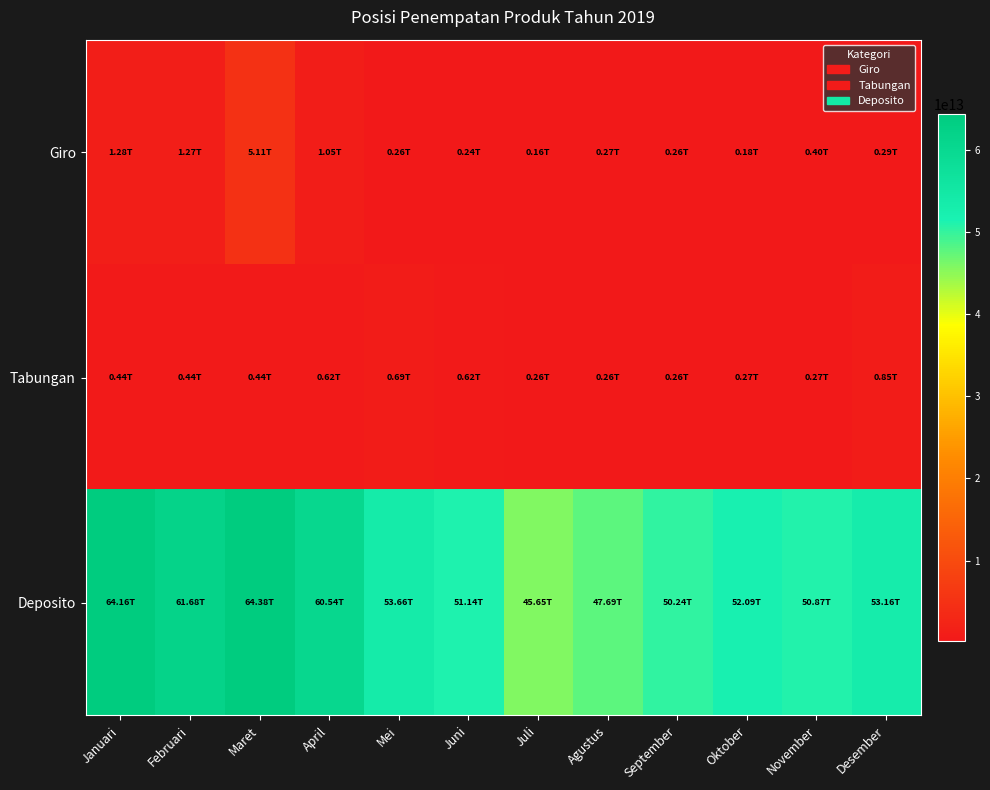

Which series has the widest spread of values?

Deposito